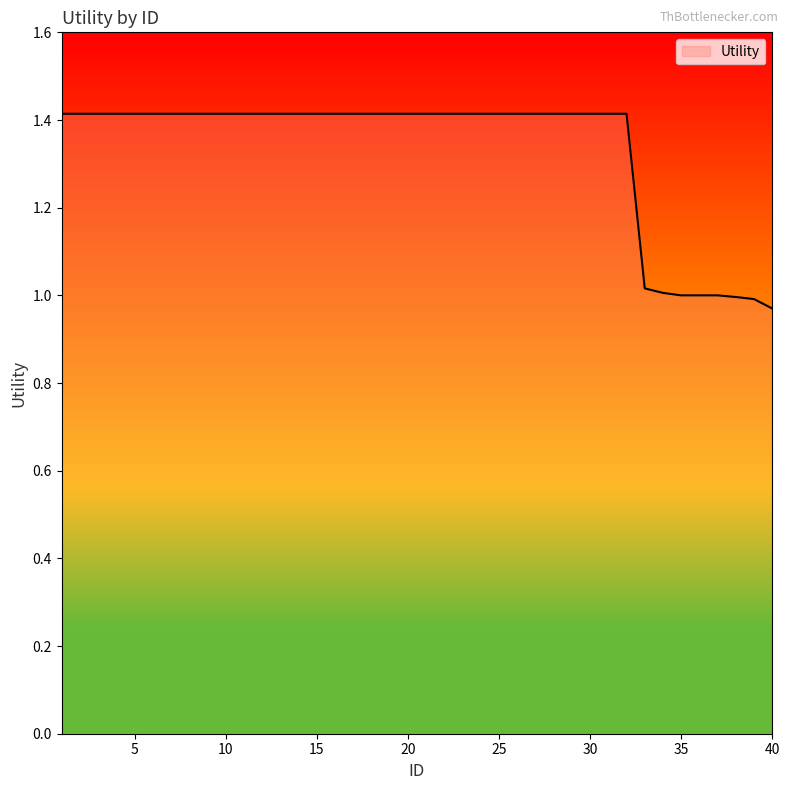

What is the difference between the second highest and minimum values?

0.4